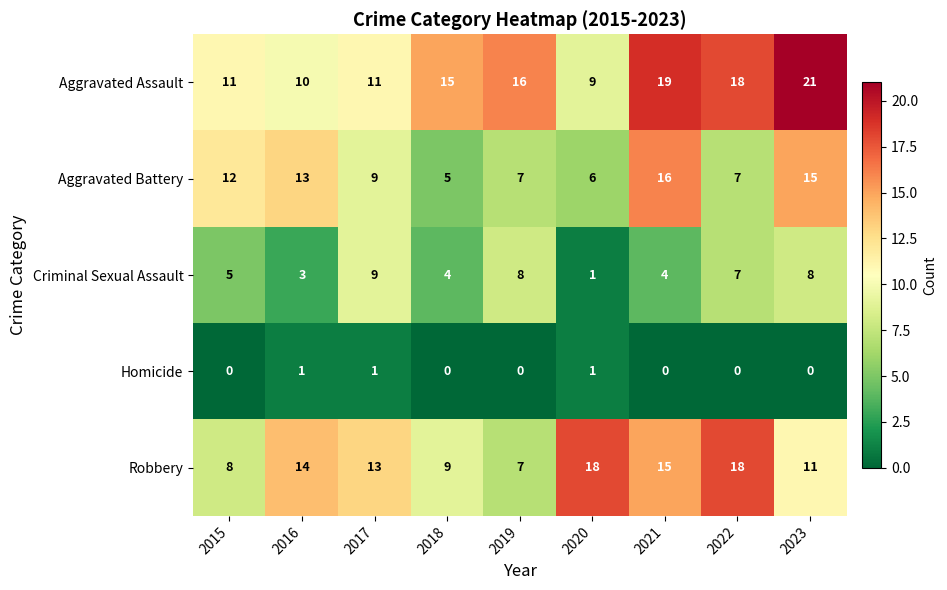

At which category does the chart reach its peak across all series?

2023